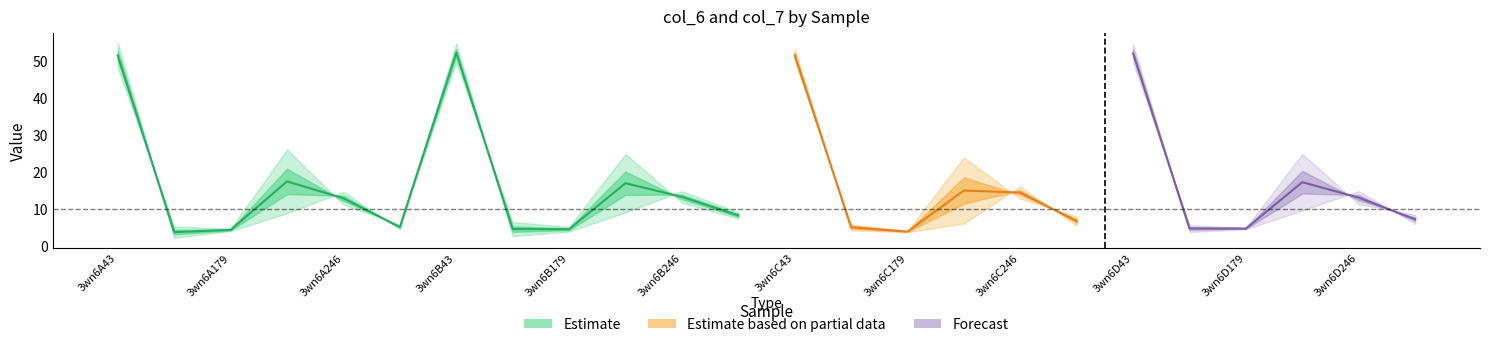

Does the chart display data point markers on the line(s)?

No